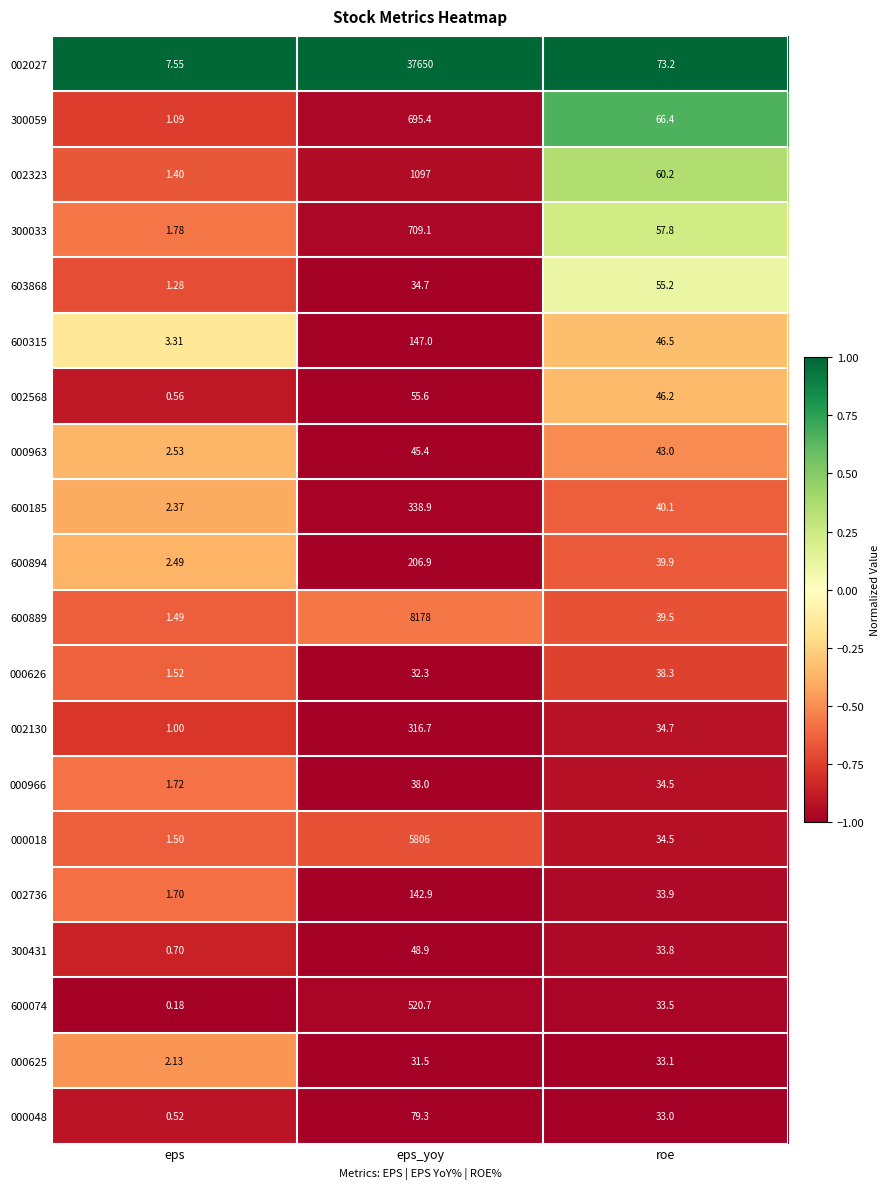

List the labels in order of 603868 value, largest first.

roe, eps_yoy, eps